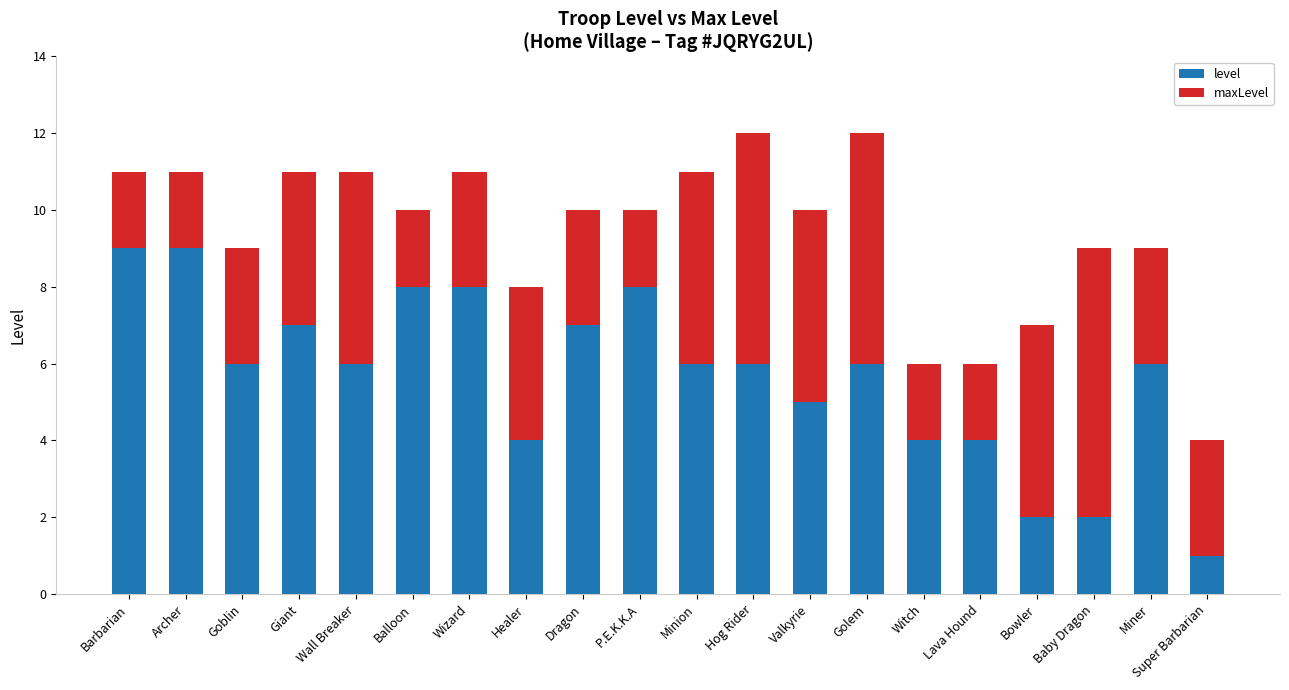

The value of level at Hog Rider is 6. True or false?

True